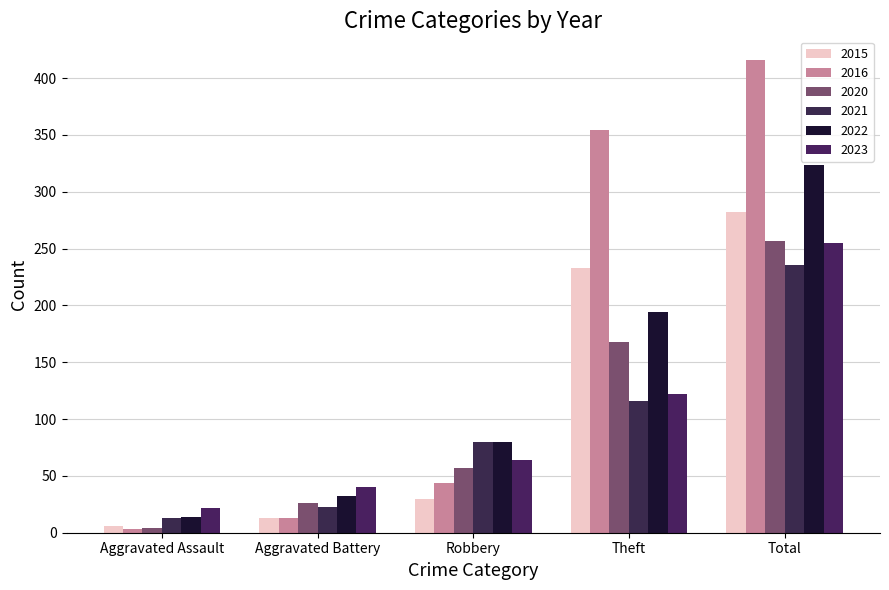

Is it true that 2022 equals 80 at Robbery?

True